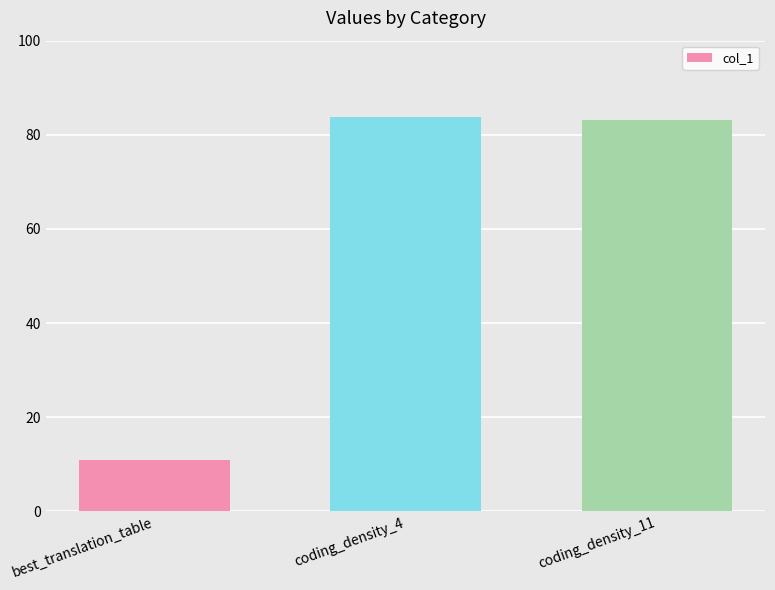

What is the value of the 2nd bar from the left?

83.8